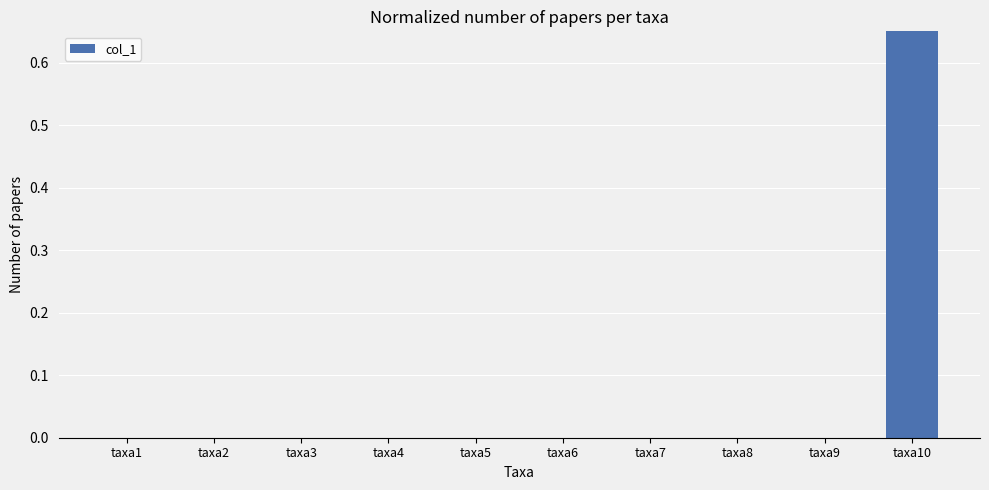

Rank the categories by value from highest to lowest.

taxa10, taxa1, taxa2, taxa3, taxa4, taxa5, taxa6, taxa7, taxa8, taxa9